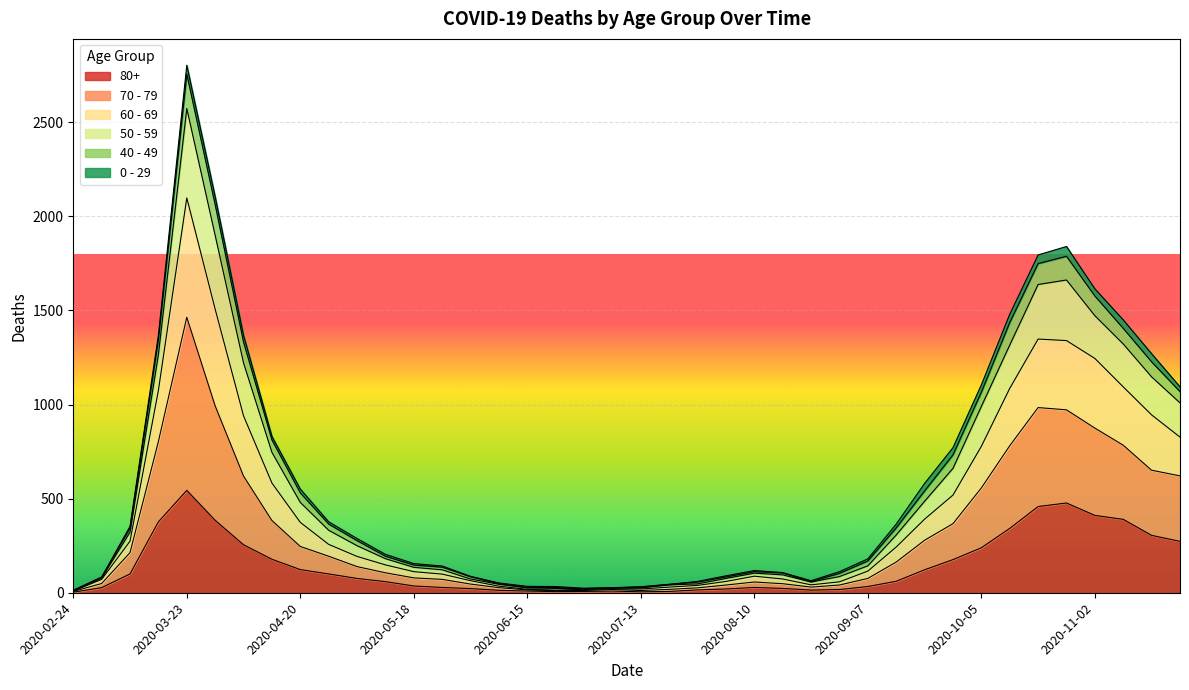

Does the chart display data point markers on the line(s)?

No